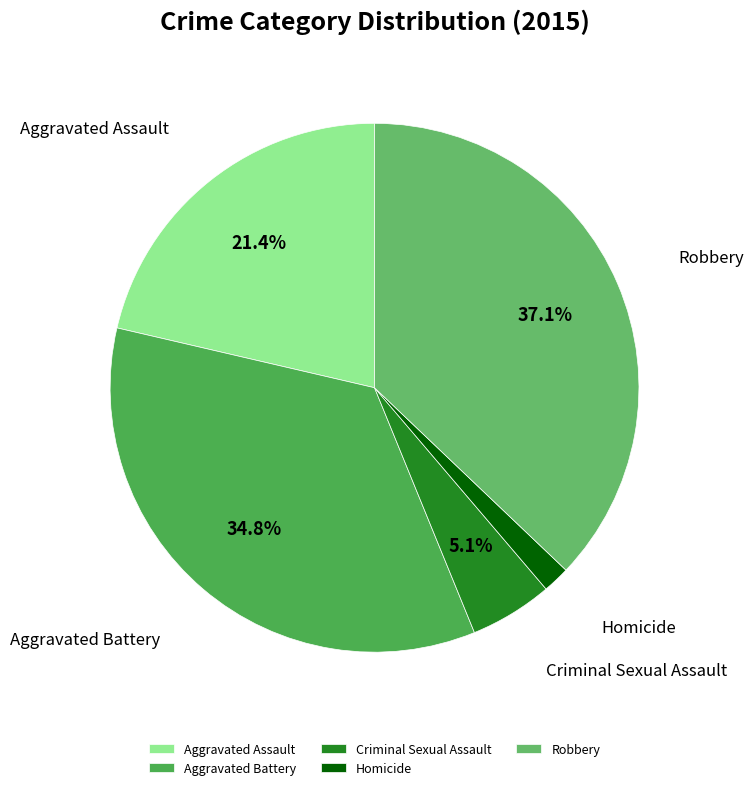

Which has a higher value, Homicide or Aggravated Assault?

Aggravated Assault